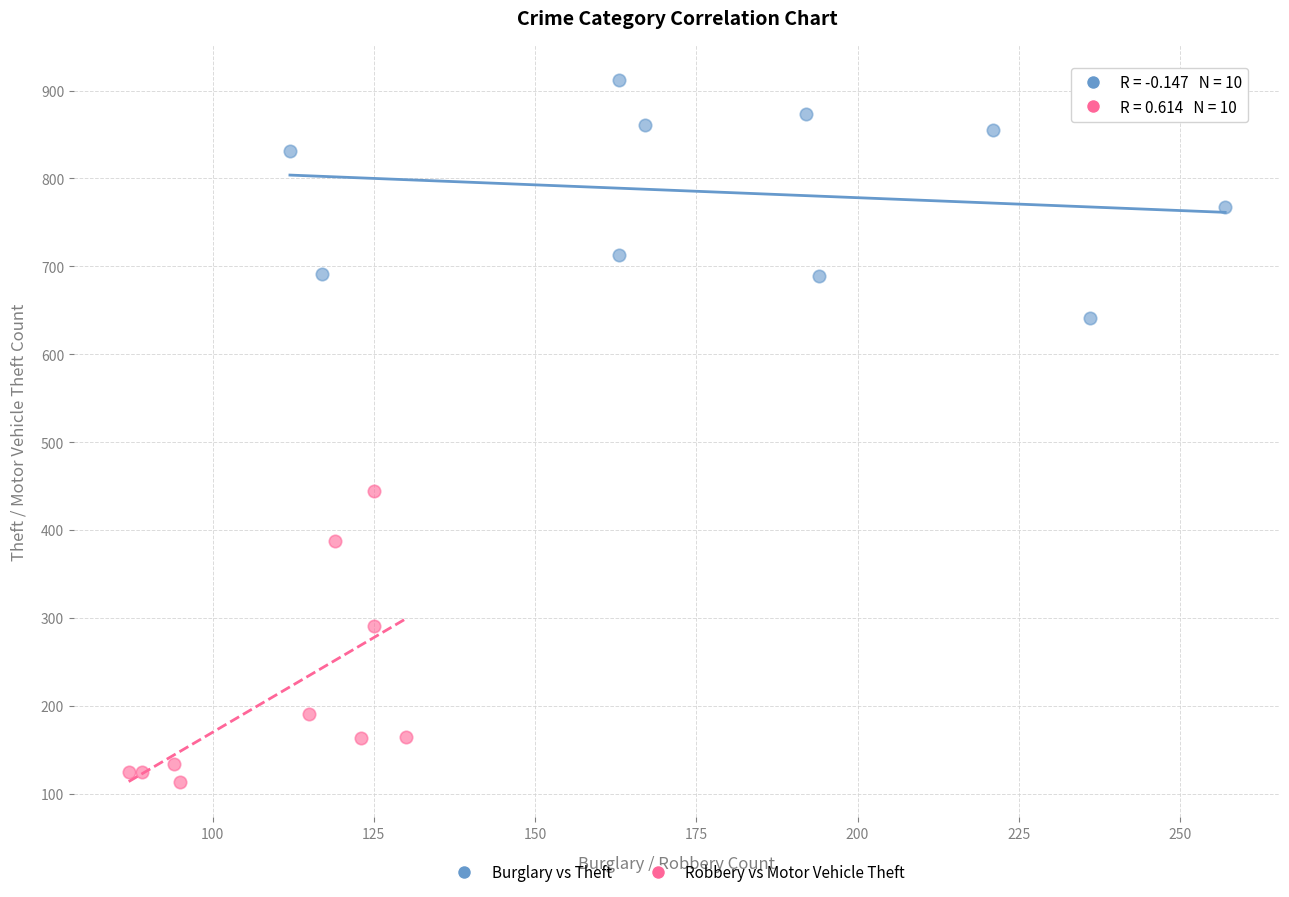

Which series has the widest spread of Y values?

Robbery vs Motor Vehicle Theft